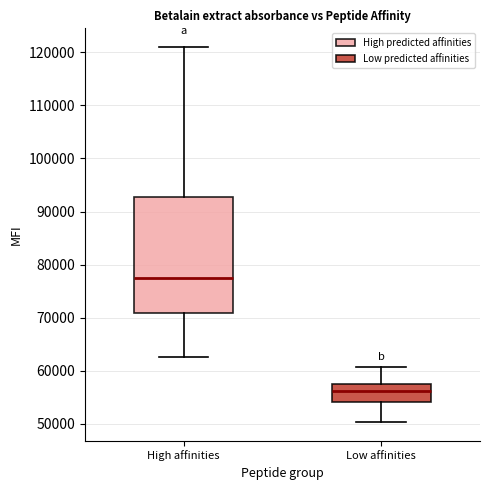

Reading left to right, transcribe this box plot: for each box, give where its median line is, the range the box spans, and where its two whiskers end, as read against the y-axis. The values are not printed on the chart, so give them approximately, as read against the axis.

High affinities: median 78000, box 71000 to 93000, whiskers 63000 to 121000
Low affinities: median 56000, box 54000 to 58000, whiskers 50000 to 61000